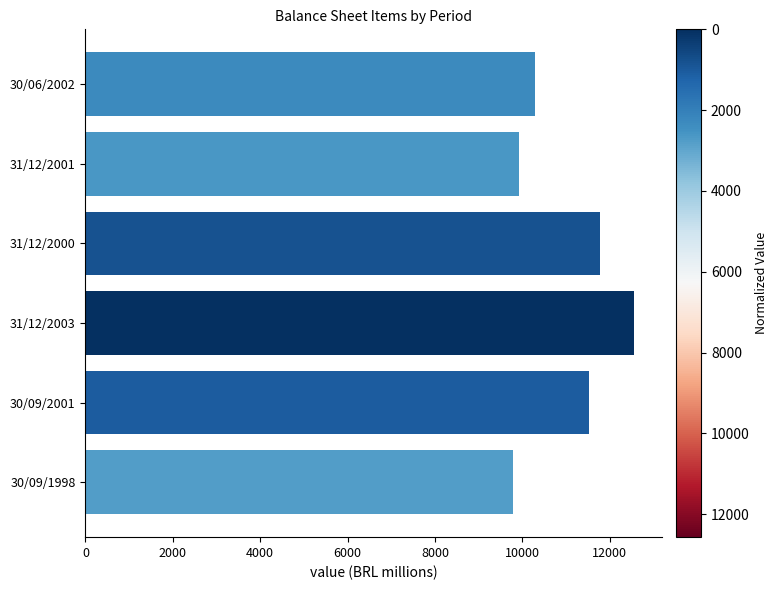

Which has a higher value, 30/09/1998 or 31/12/2003?

31/12/2003